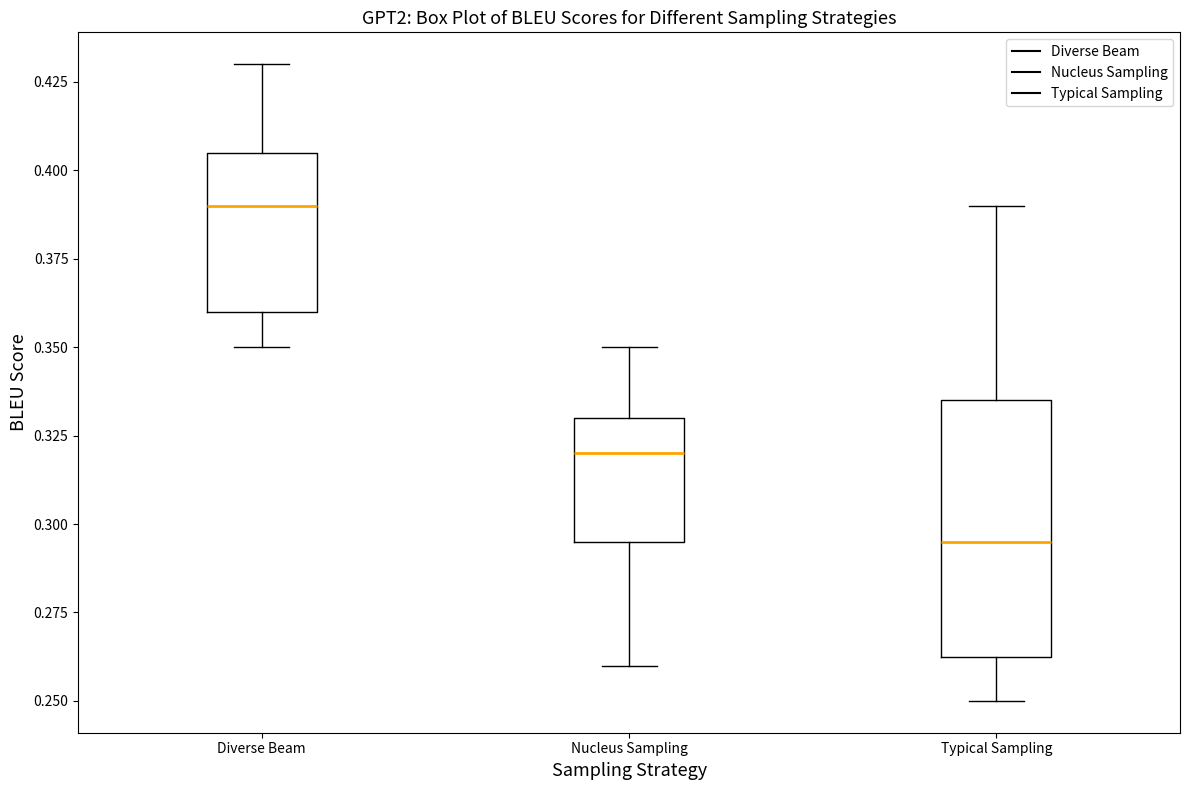

Which box has the highest median line?

Diverse Beam